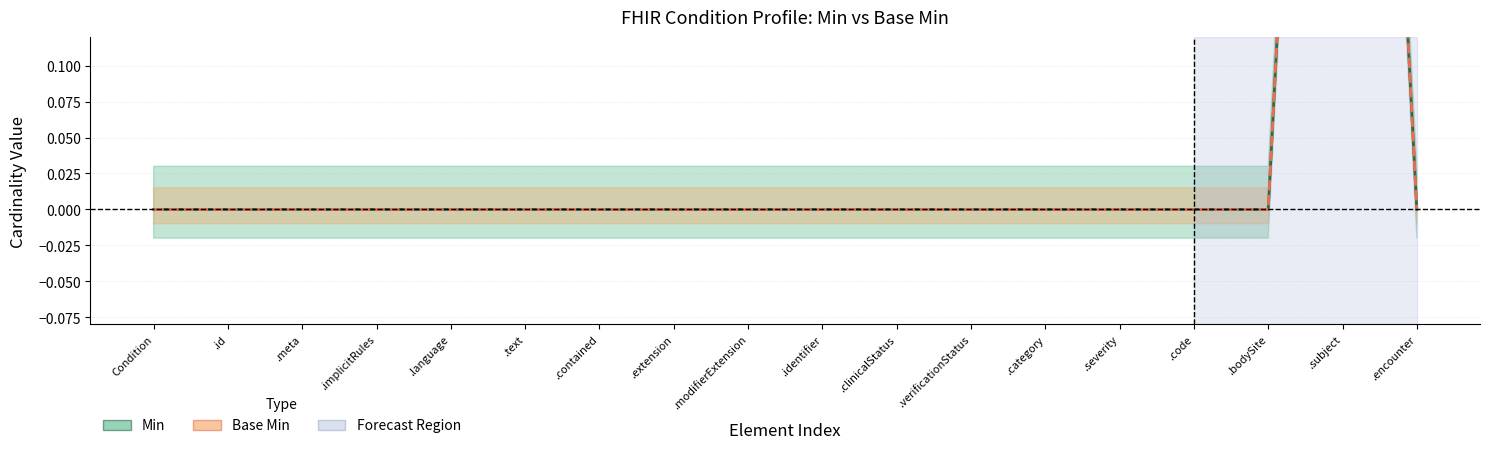

Does the chart display data point markers on the line(s)?

No